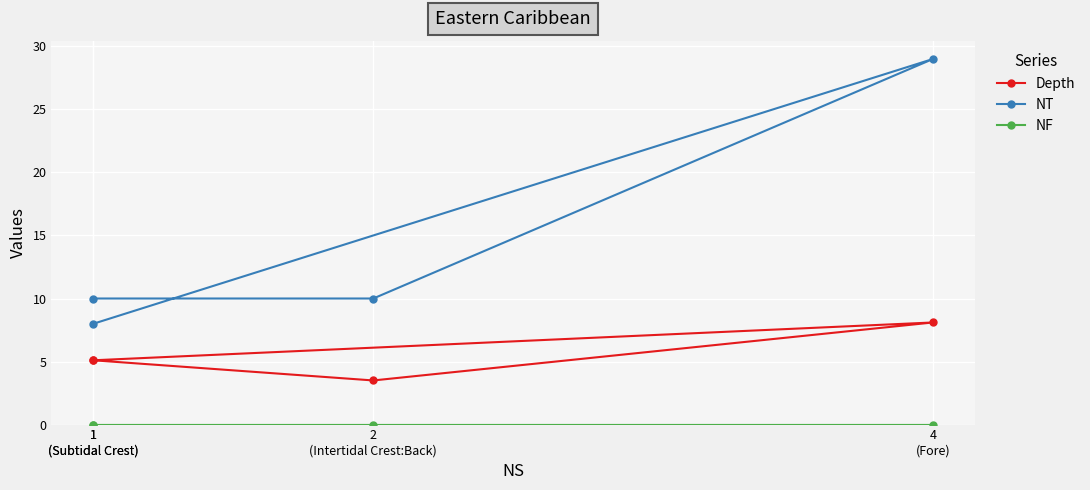

List the labels in order of Depth value, smallest first.

2
(Intertidal Crest:Back), 1
(Subtidal Crest), 1
(Subtidal Crest), 4
(Fore)